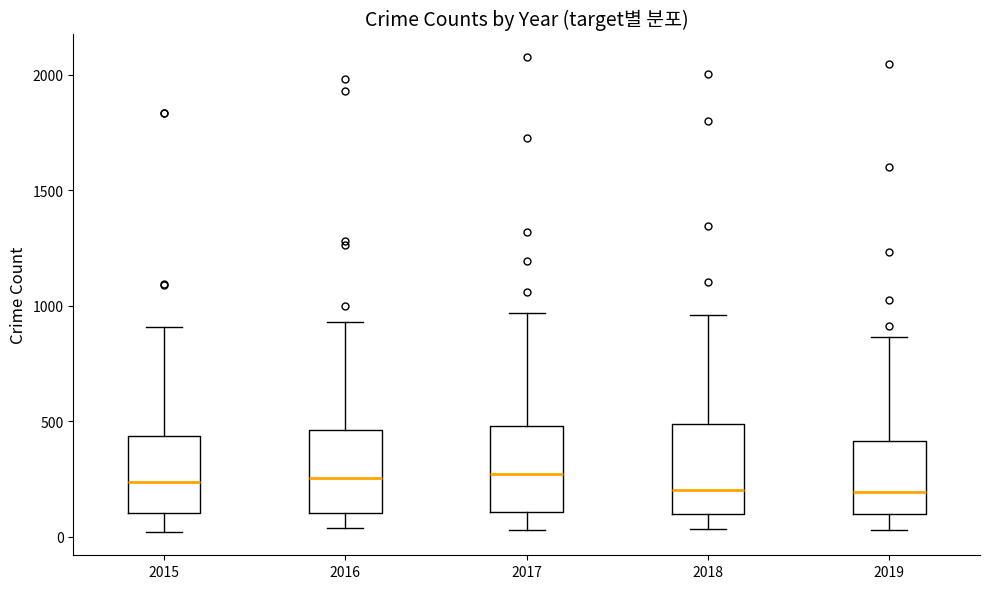

Reading left to right, transcribe this box plot: for each box, give where its median line is, the range the box spans, and where its two whiskers end, as read against the y-axis. The values are not printed on the chart, so give them approximately, as read against the axis.

2015: median 250, box 100 to 450, whiskers 0 to 900
2016: median 250, box 100 to 450, whiskers 50 to 950
2017: median 250, box 100 to 500, whiskers 50 to 950
2018: median 200, box 100 to 500, whiskers 50 to 950
2019: median 200, box 100 to 400, whiskers 50 to 850